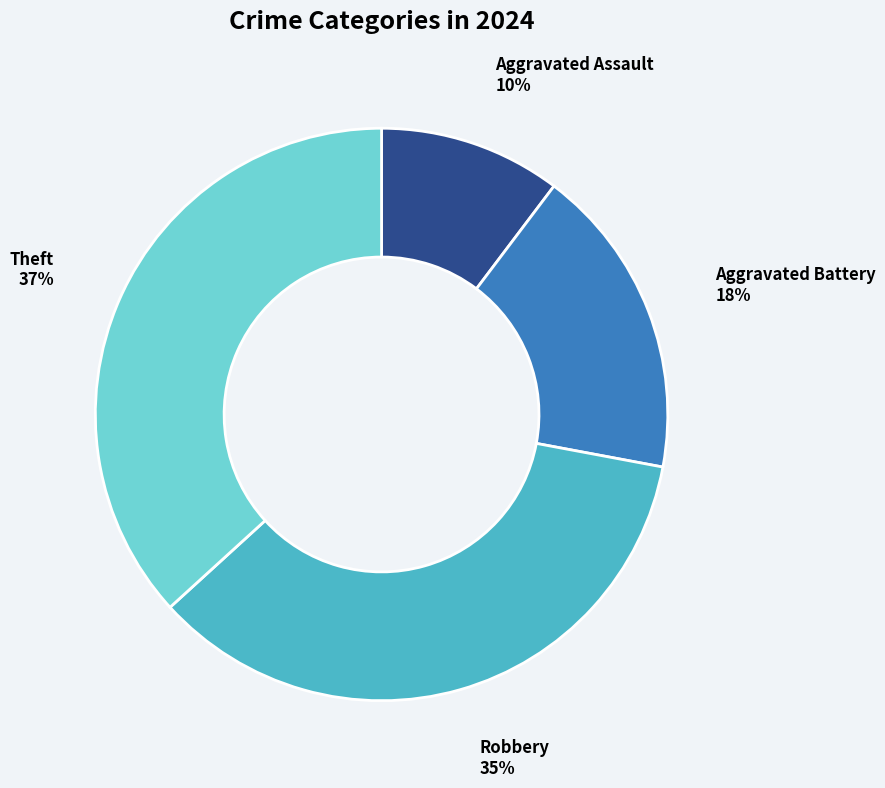

To the nearest percent, what is the average slice percentage?

25%